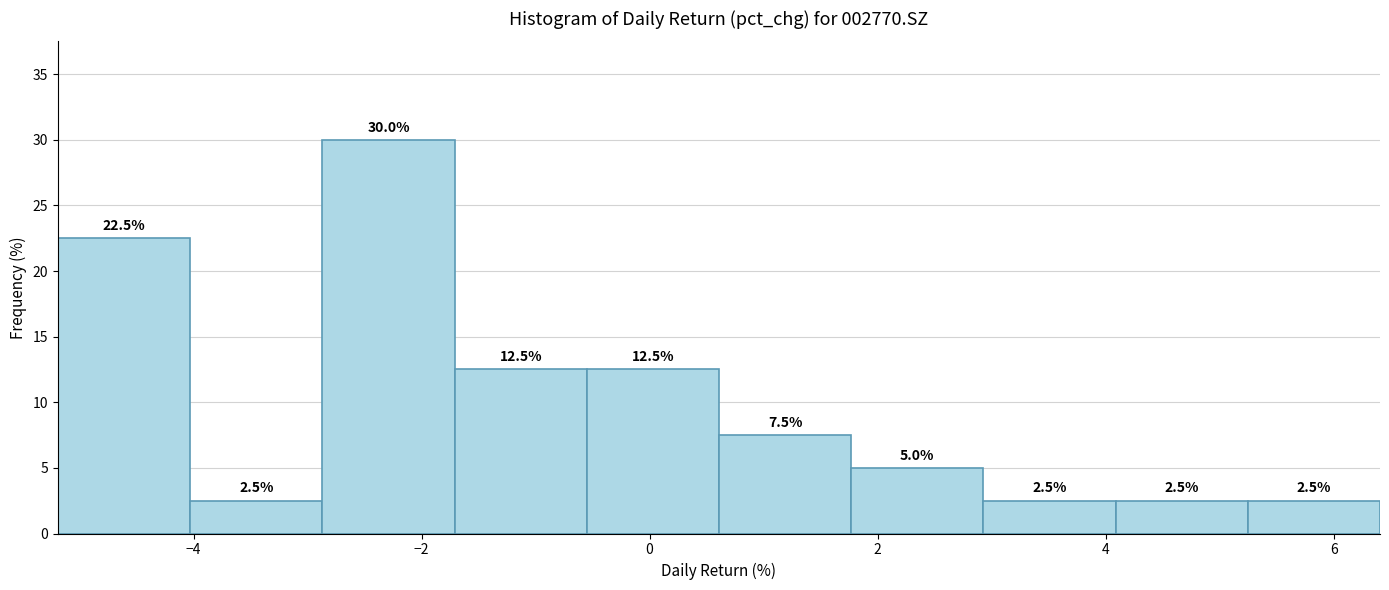

Over which range of the x-axis is the bar tallest?

-2.8 to -1.8